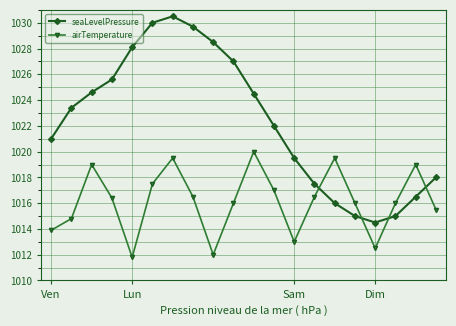

Which series has the largest total across all categories?

seaLevelPressure